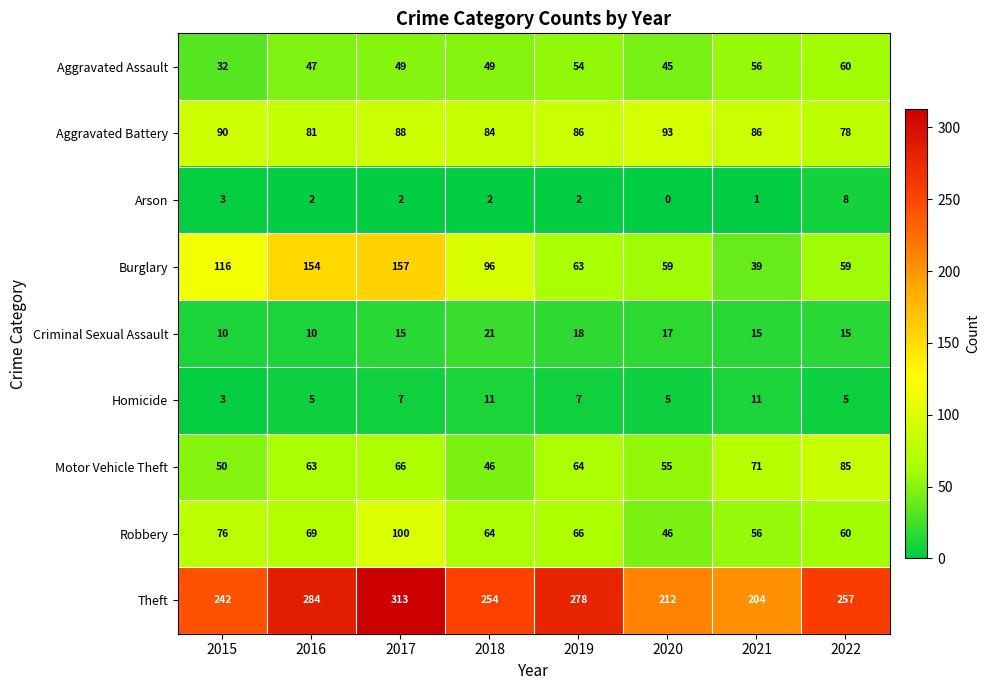

Which series has the widest spread of values?

Burglary